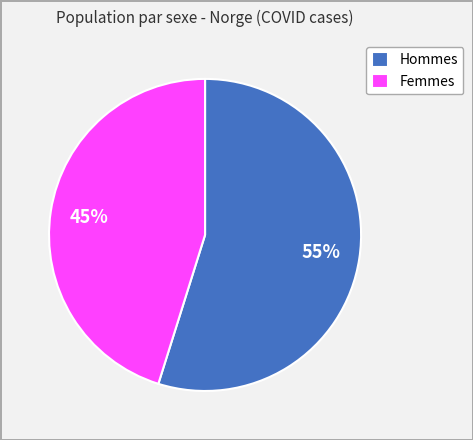

Do Hommes and Femmes together represent more than half of the pie?

Yes